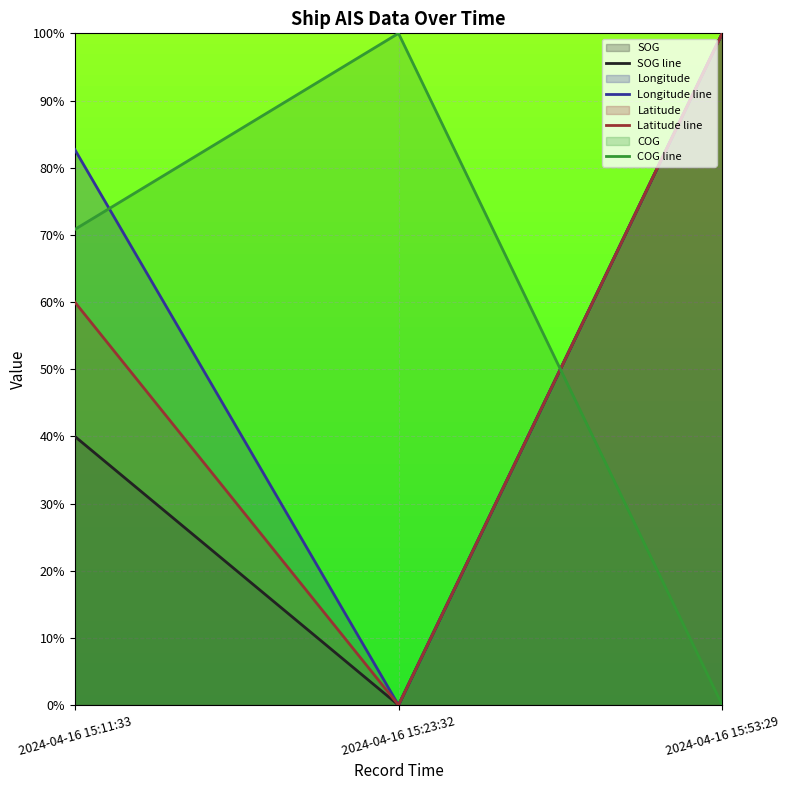

What is the difference between the highest and lowest values at 2024-04-16 15:53:29?

100.0